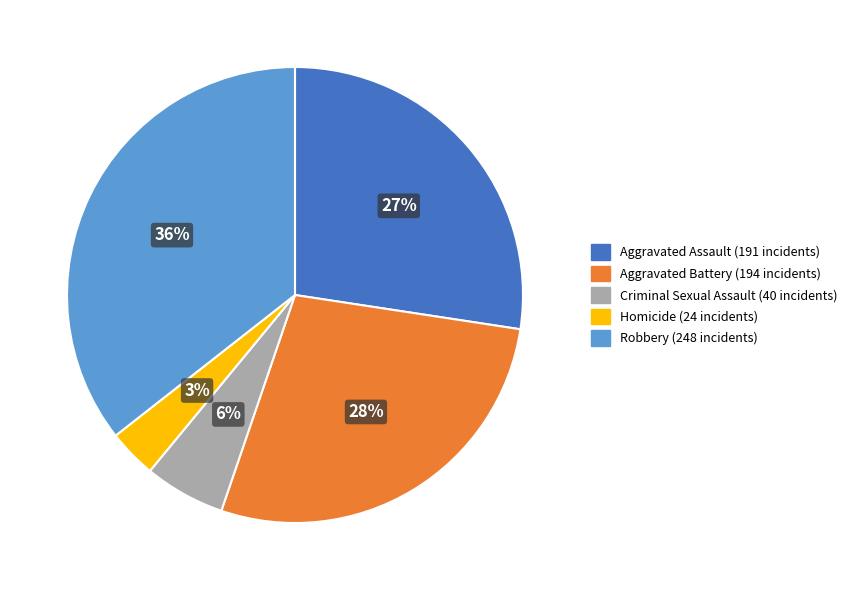

Does any single category account for the majority?

No